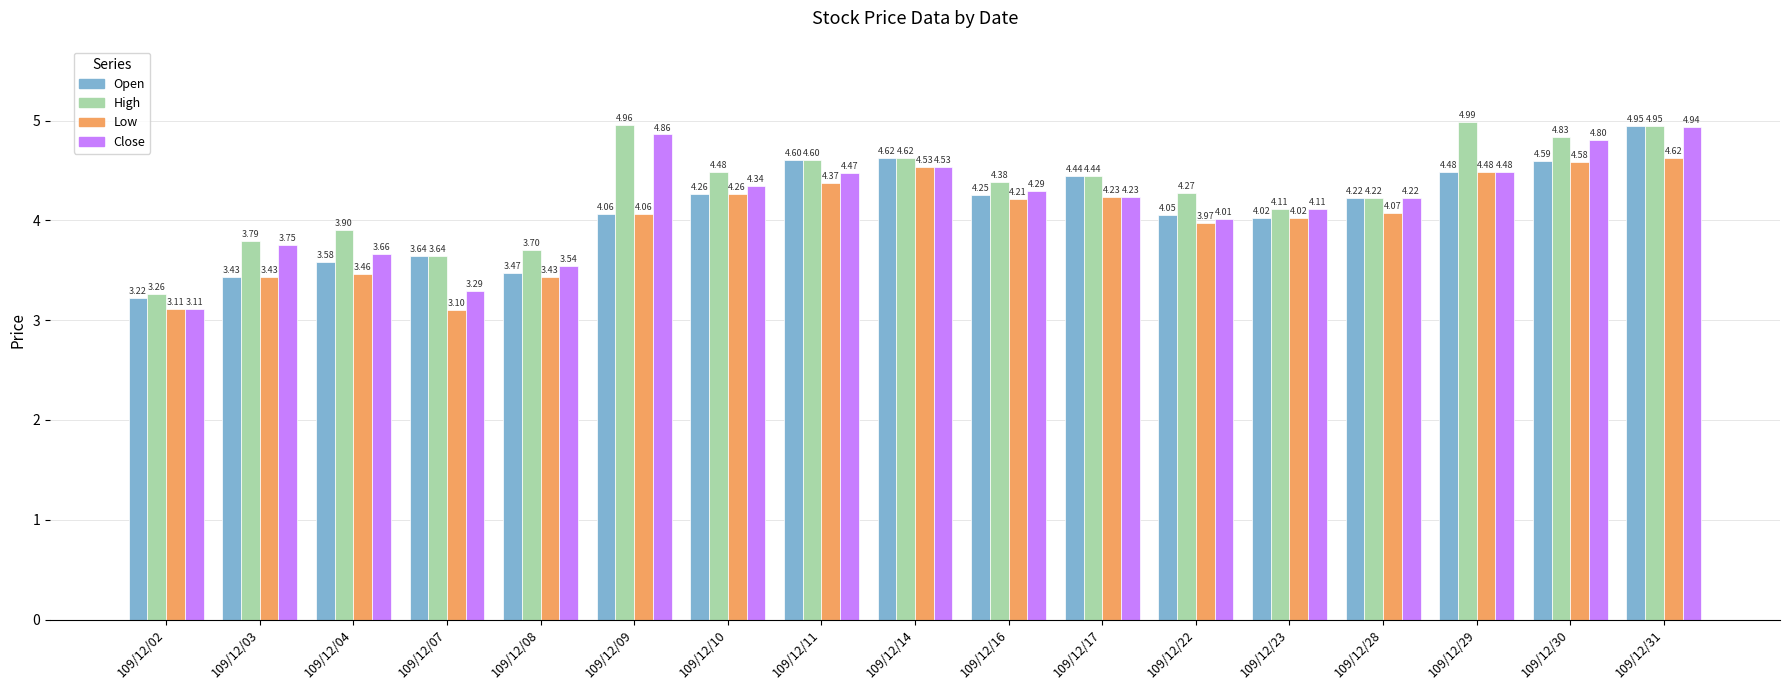

How many series are shown in this chart?

4